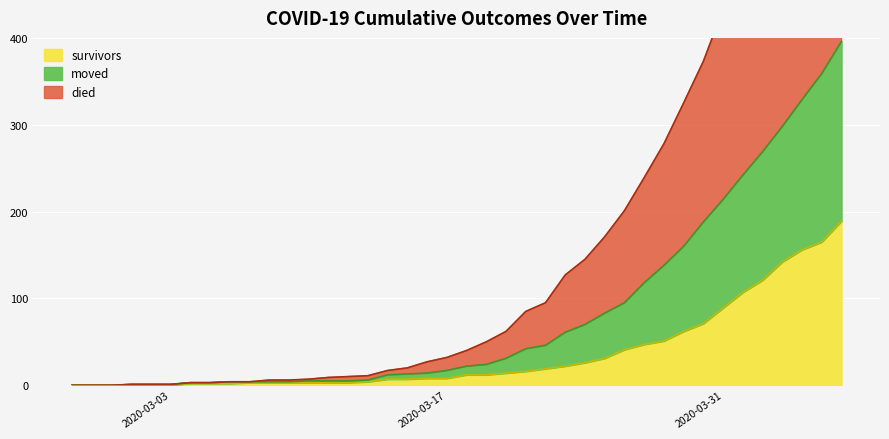

What is the difference between the highest and lowest values at 2020-03-18?

28